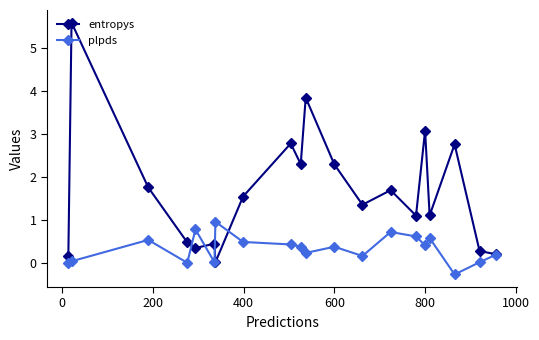

What is the value of the entropys point at the 5th from the left?

0.4